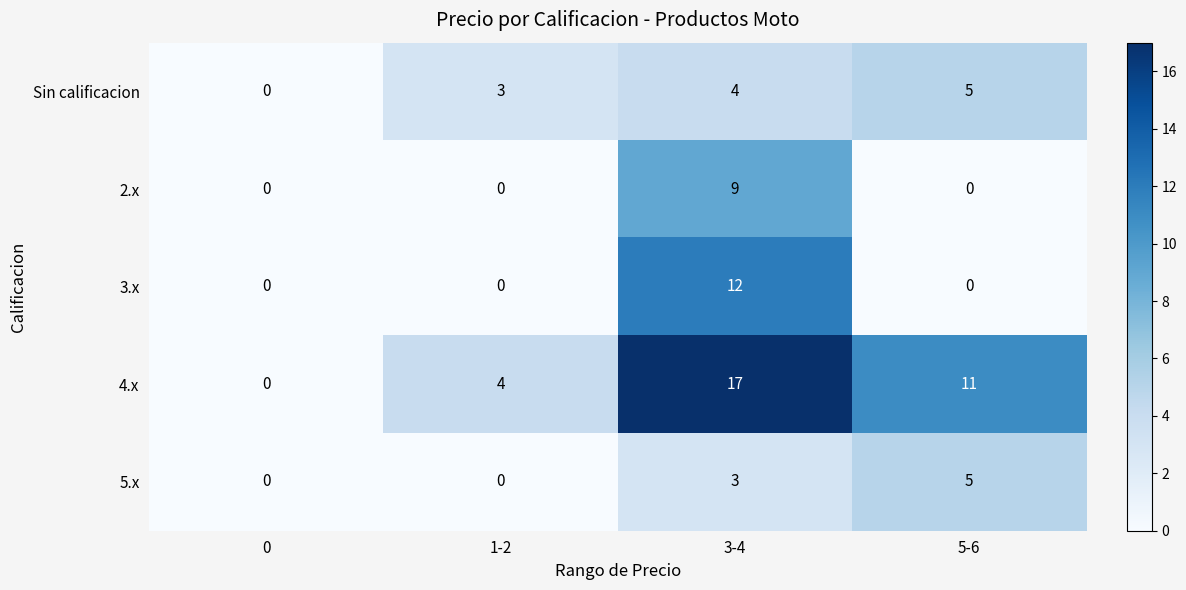

Reading left to right, what are all the values shown in this chart?

Sin calificacion: 0	3	4	5
2.x: 0	0	9	0
3.x: 0	0	12	0
4.x: 0	4	17	11
5.x: 0	0	3	5